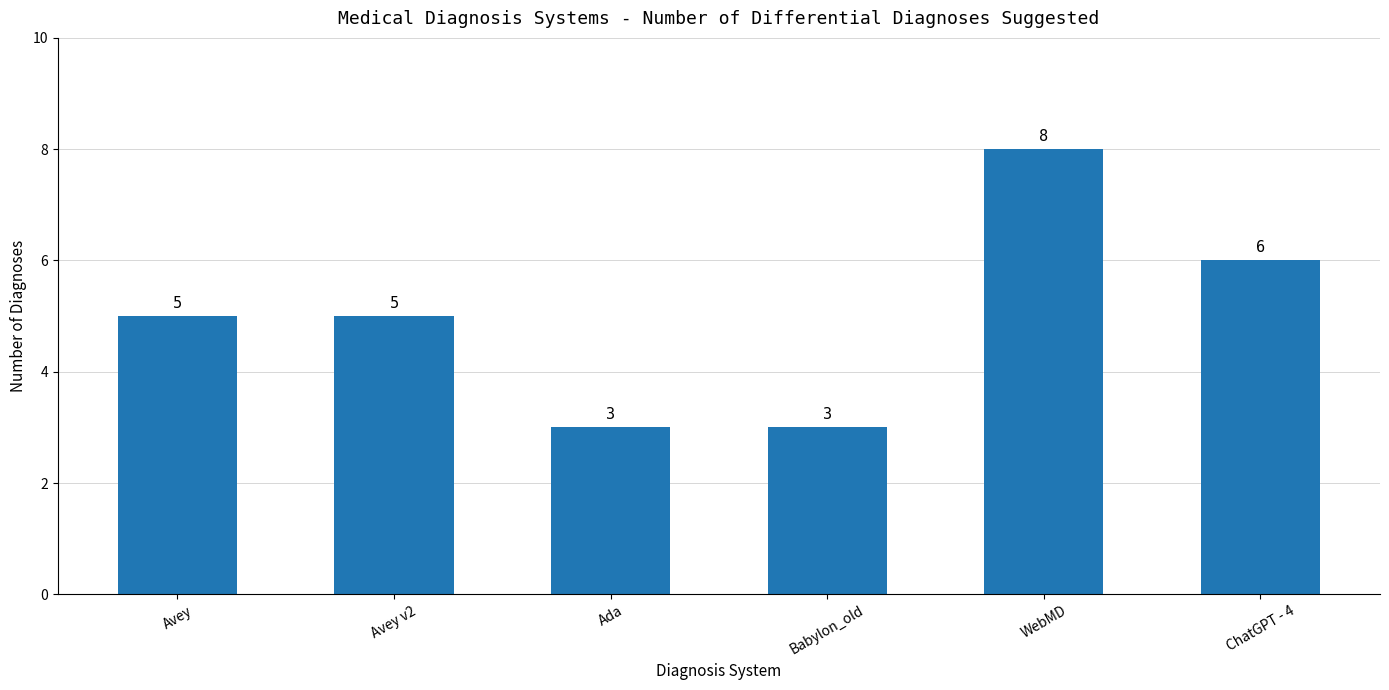

What is the smallest value displayed?

3